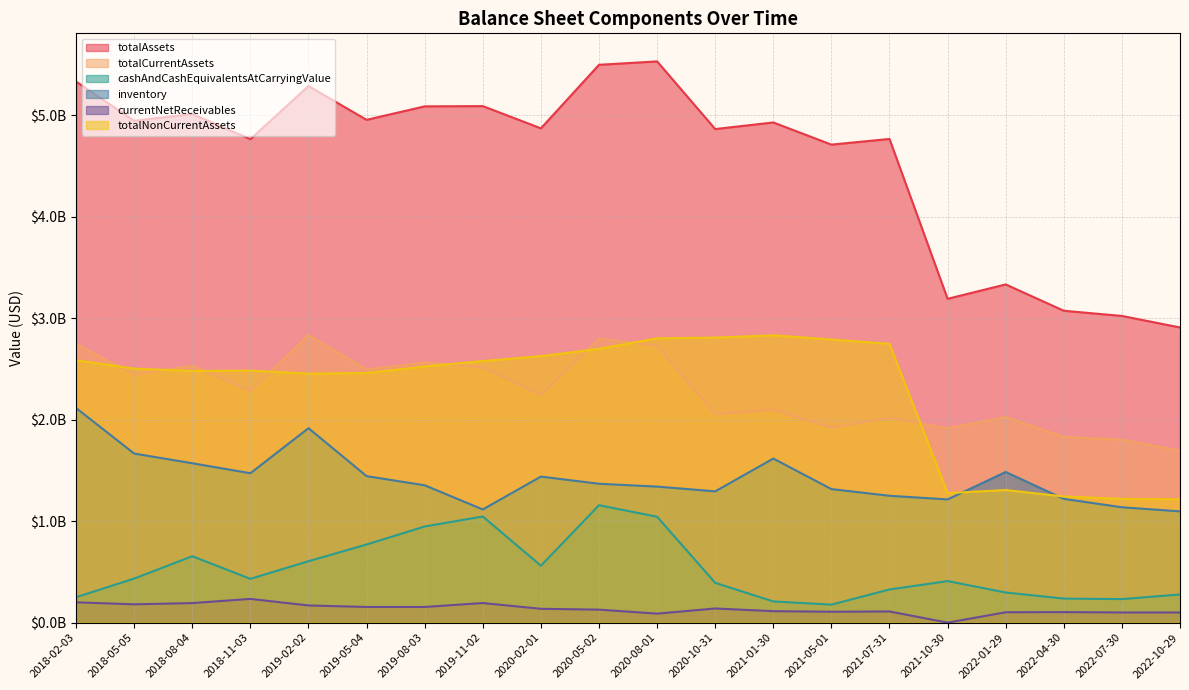

What is the difference between the maximum and minimum values in the currentNetReceivables series?

233682000